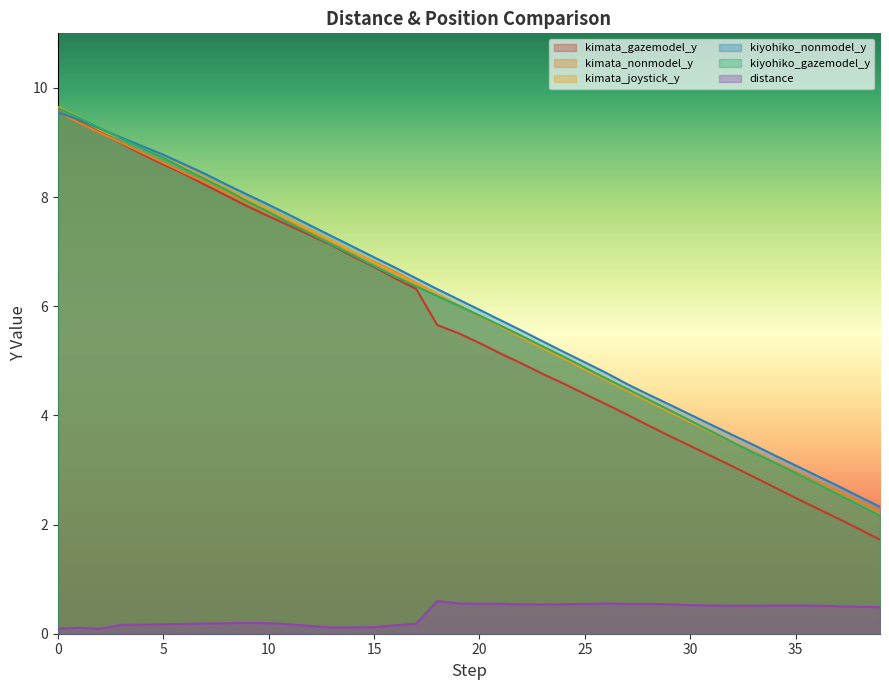

How many interior local peaks does the distance series have?

5